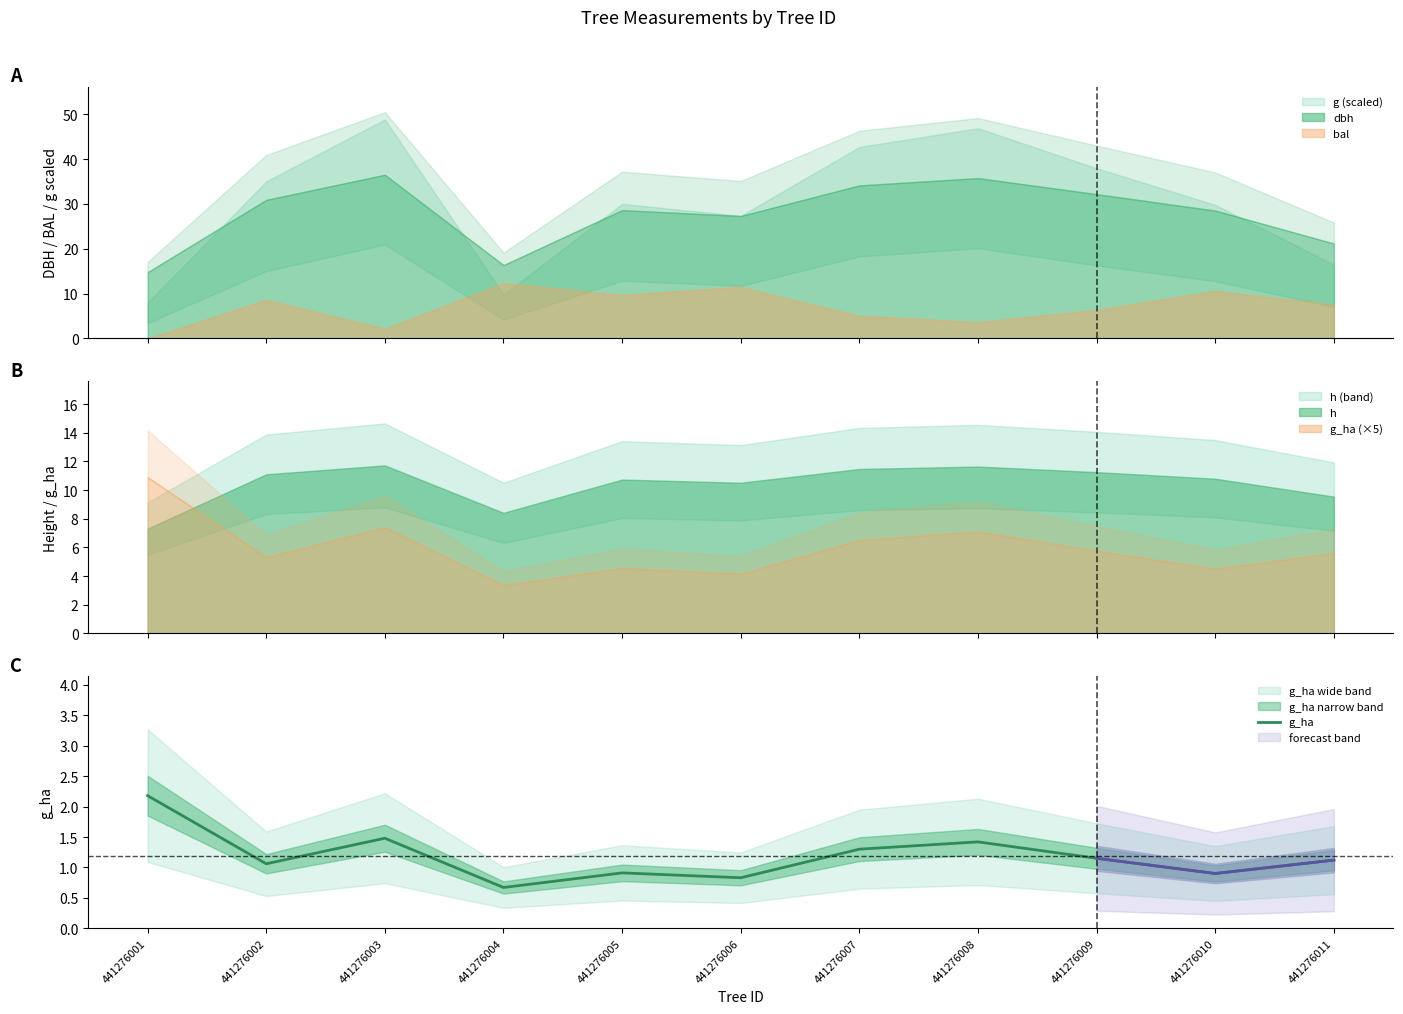

Reading left to right, list all the values displayed in this chart.

2.2	1.1	1.5	0.7	0.9	0.8	1.3	1.4	1.1	0.9	1.1